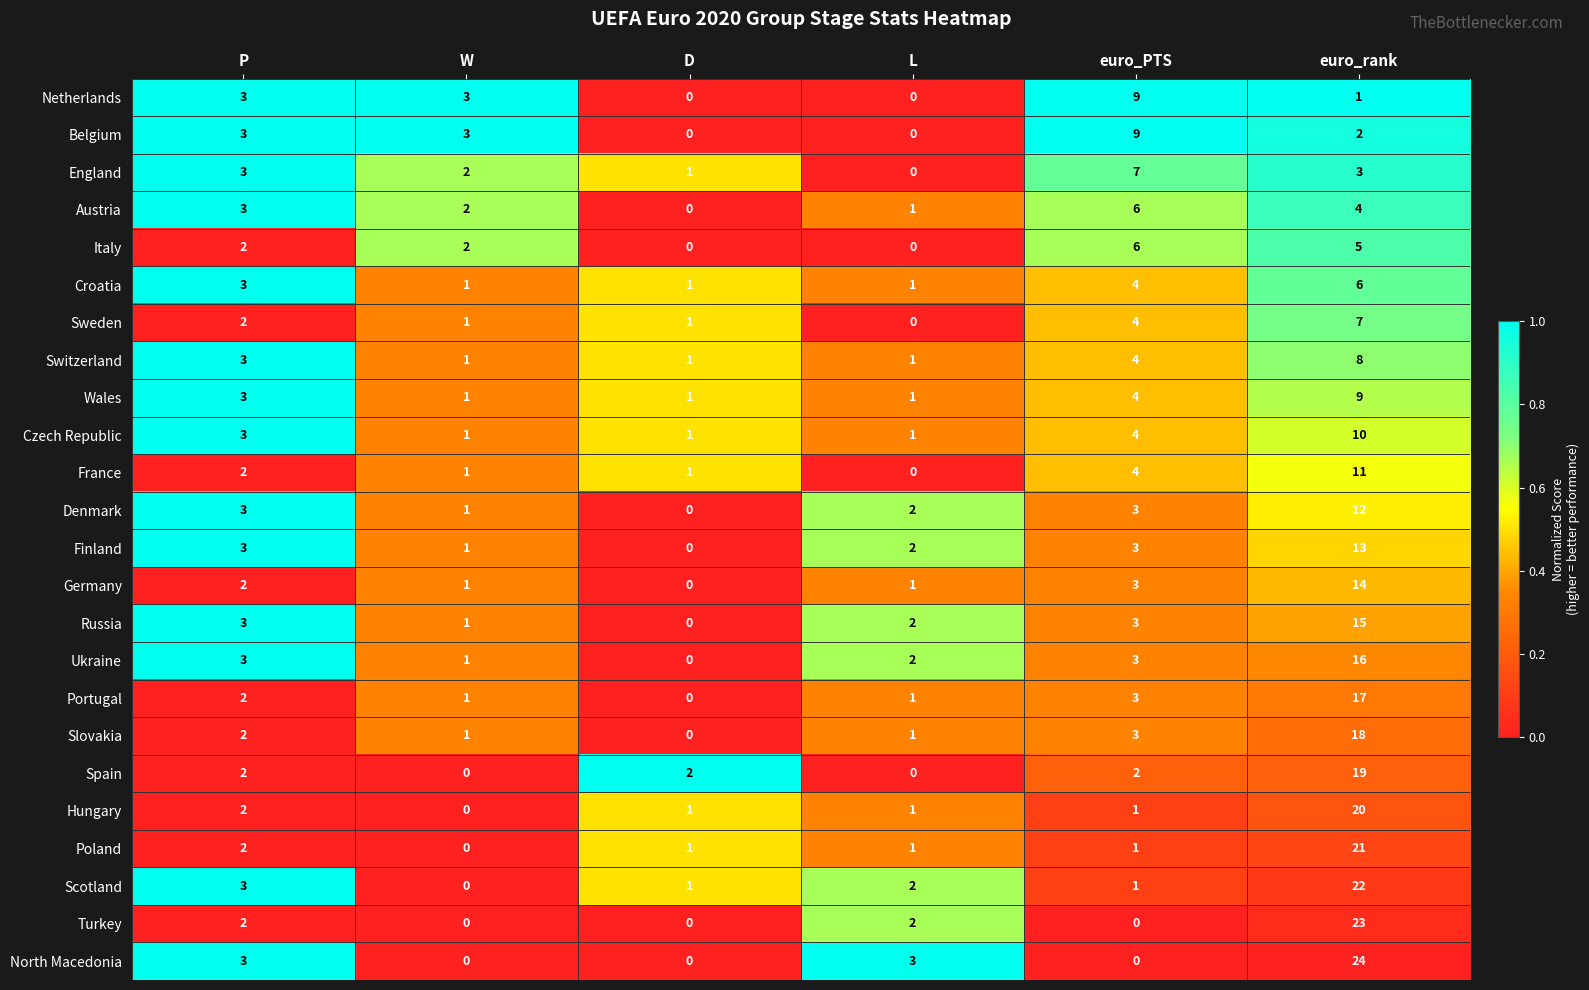

What is the average value of the Poland series?

4